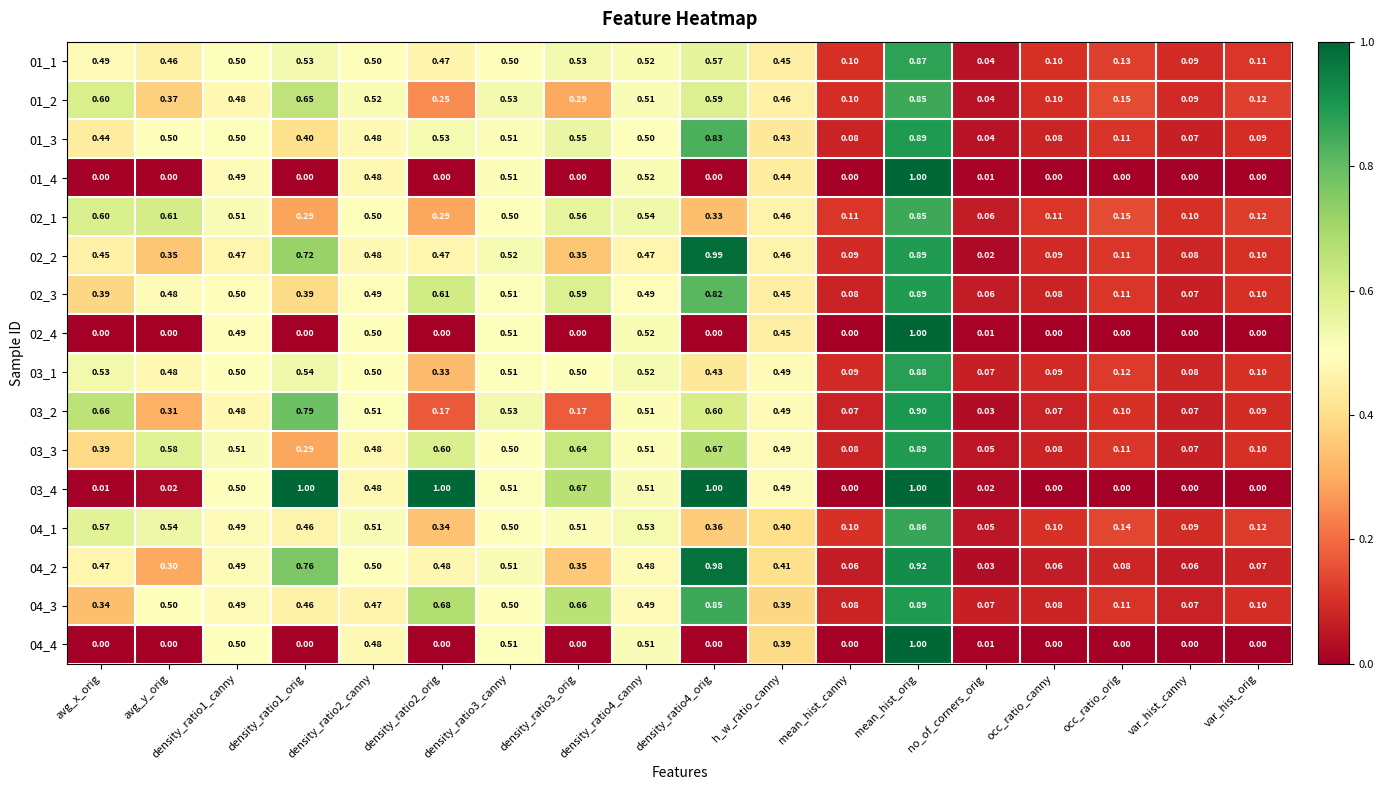

At which label does 04_4 reach its peak?

mean_hist_orig